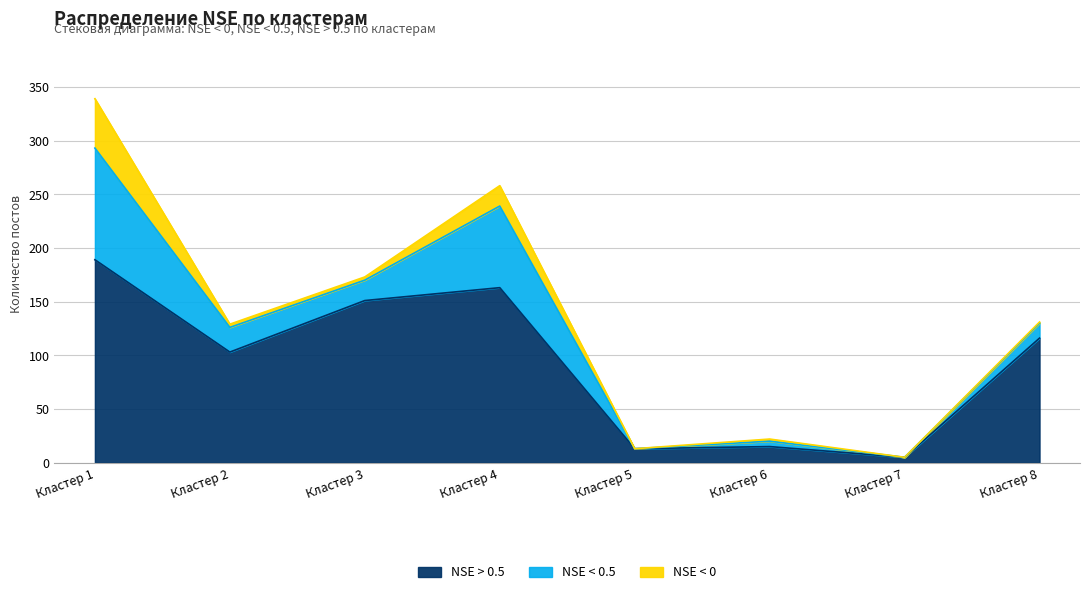

At which label does NSE < 0 reach its minimum?

Кластер 5